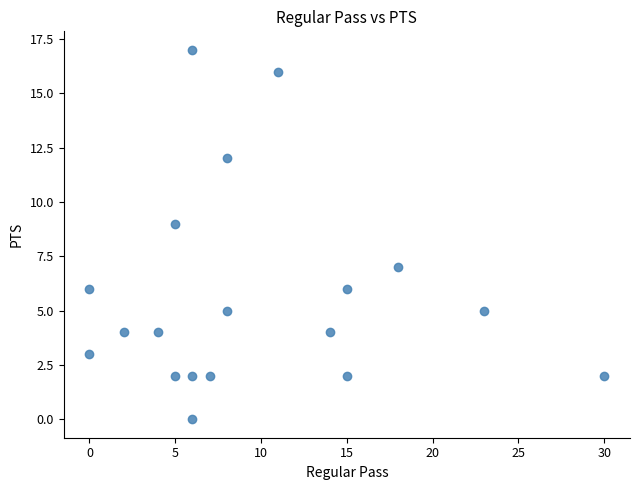

What is the range of X values (max minus min)?

30